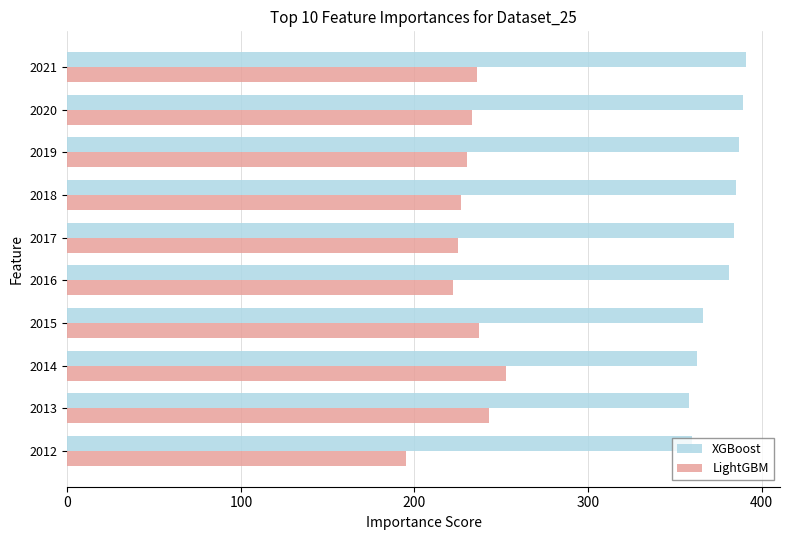

Rank the series by their maximum value, from lowest to highest.

LightGBM, XGBoost